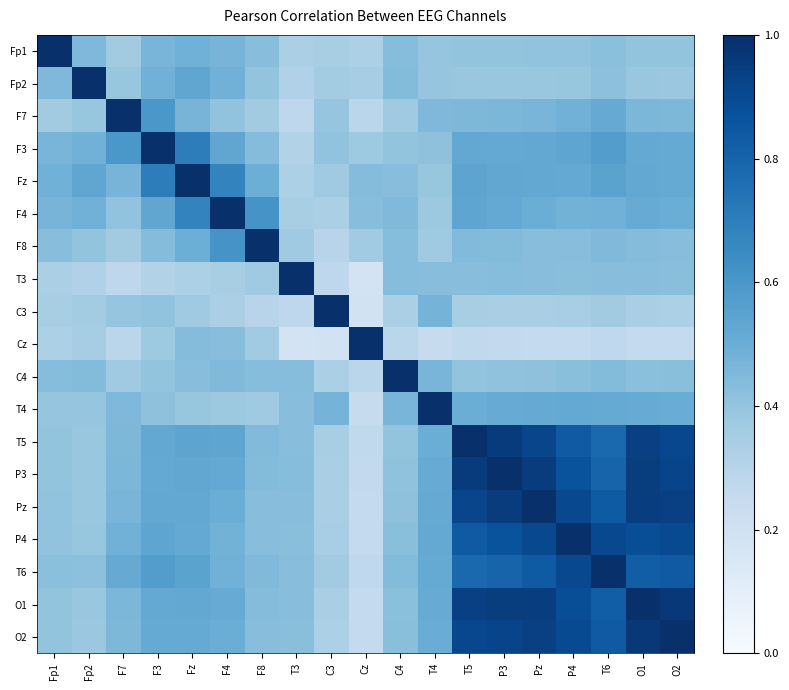

Which has a higher value, C4 or F4?

F4